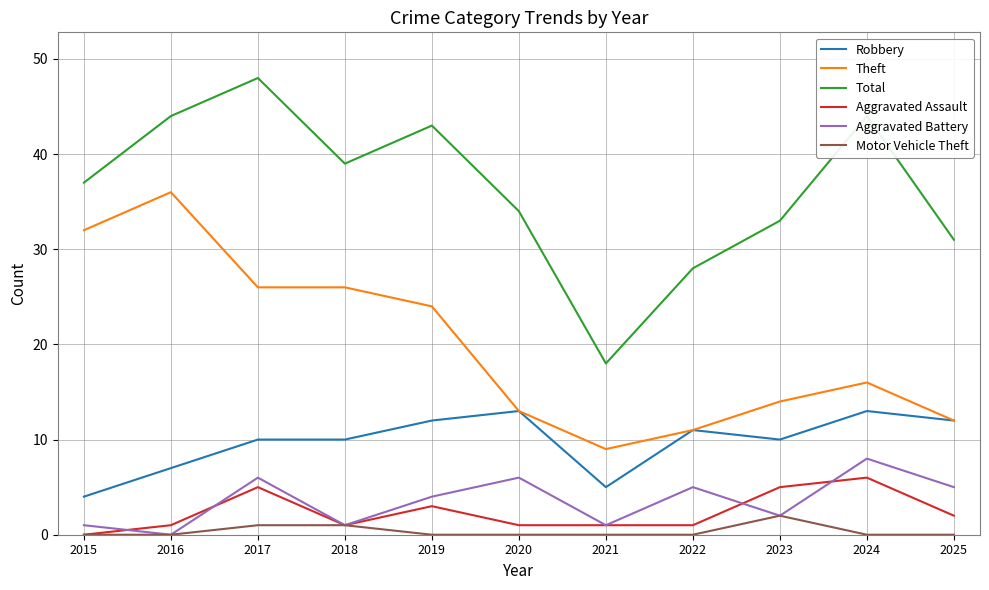

After their last crossing, which series has the higher values: Aggravated Battery or Aggravated Assault?

Aggravated Battery